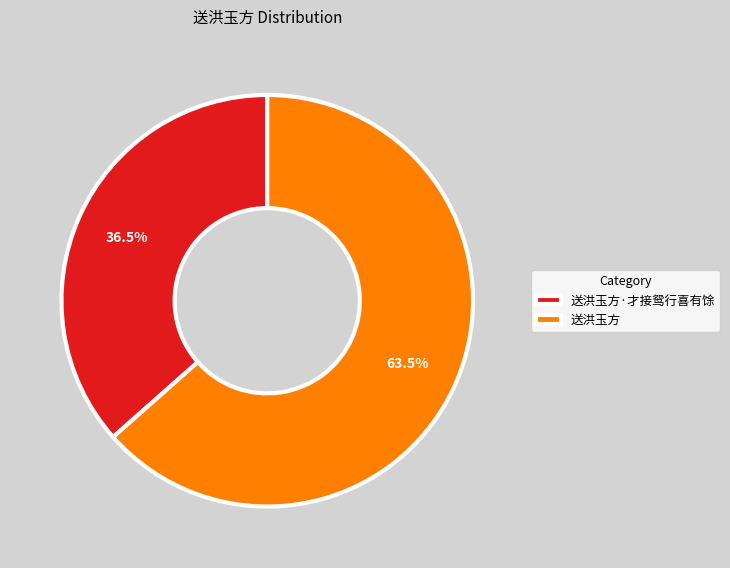

Does any single category account for the majority?

Yes